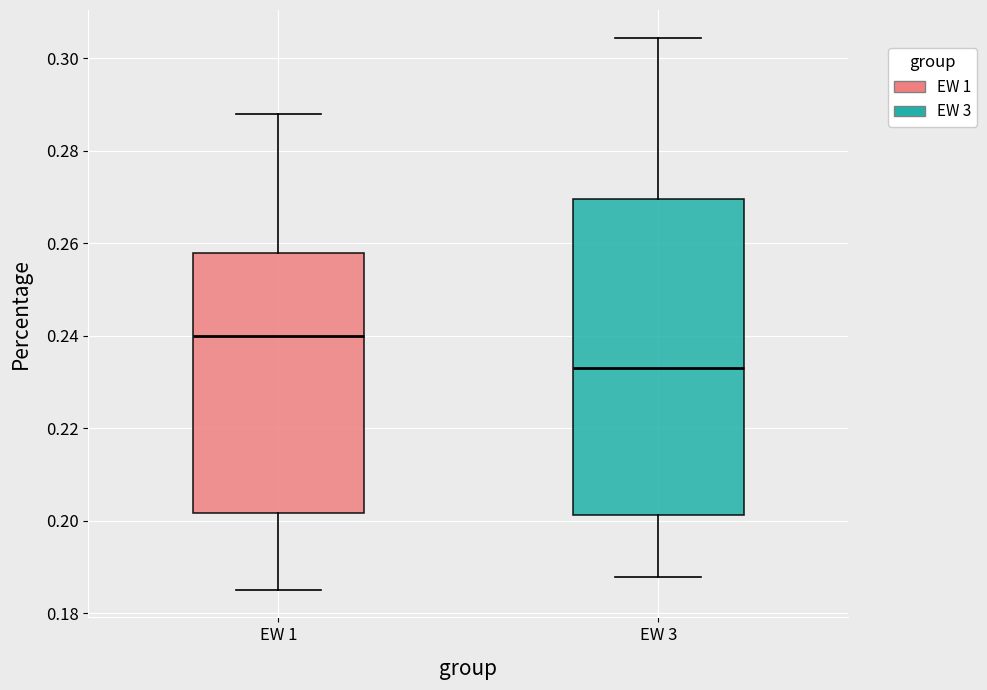

Which box has the highest median line?

EW 1